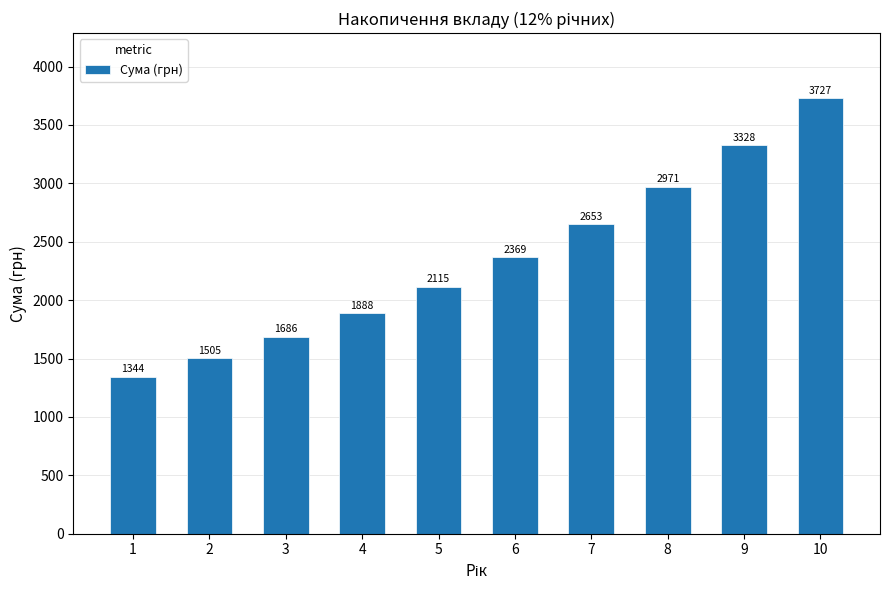

What is the value of the 1st bar from the left?

1344.0